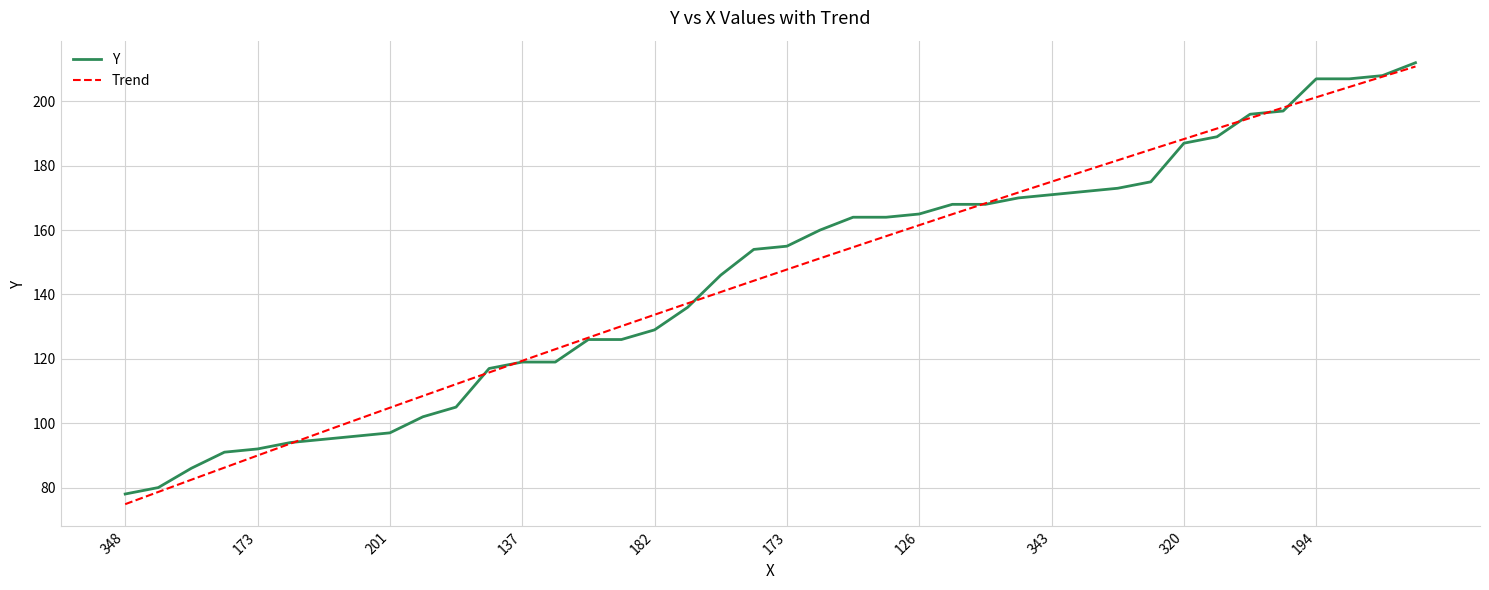

What is the change in value from 147 to 125?

+6